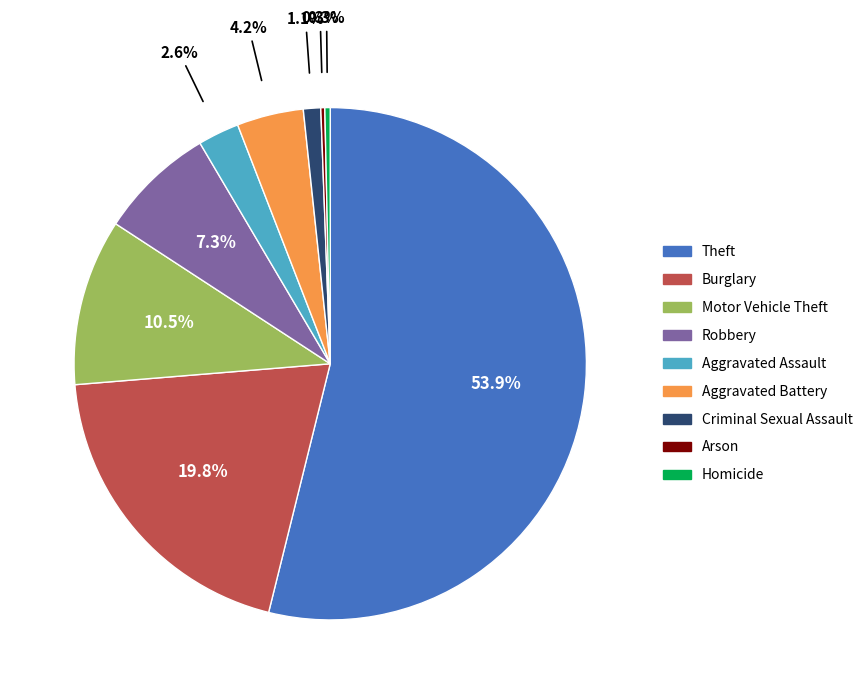

Between Criminal Sexual Assault and Homicide, which is larger?

Criminal Sexual Assault